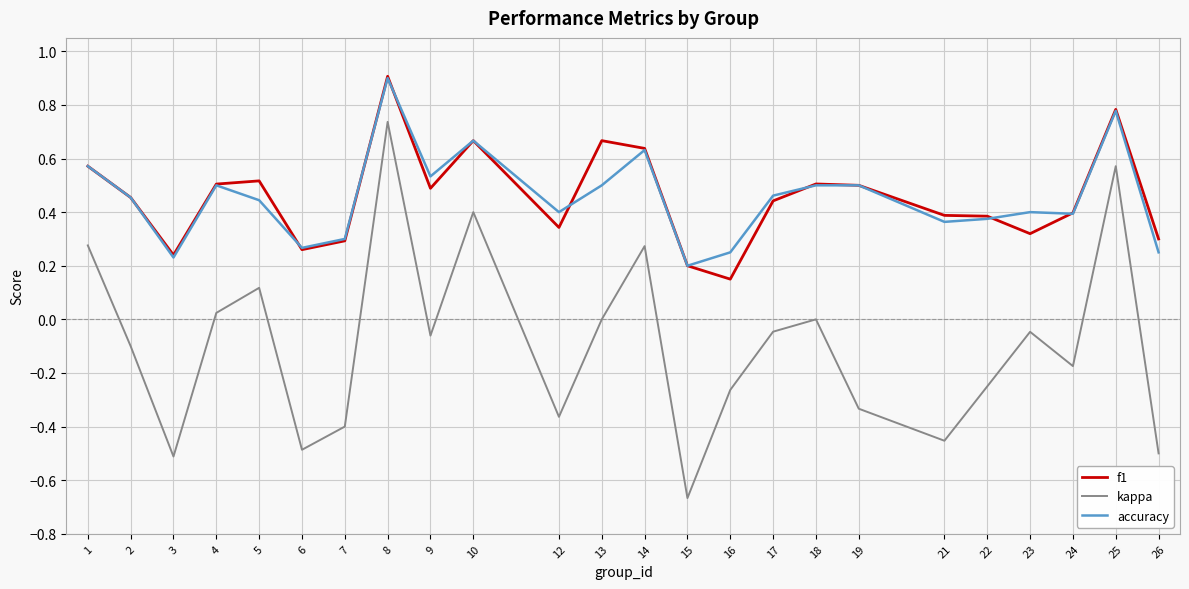

The f1 series shows 0.1 at 1. True or false?

False